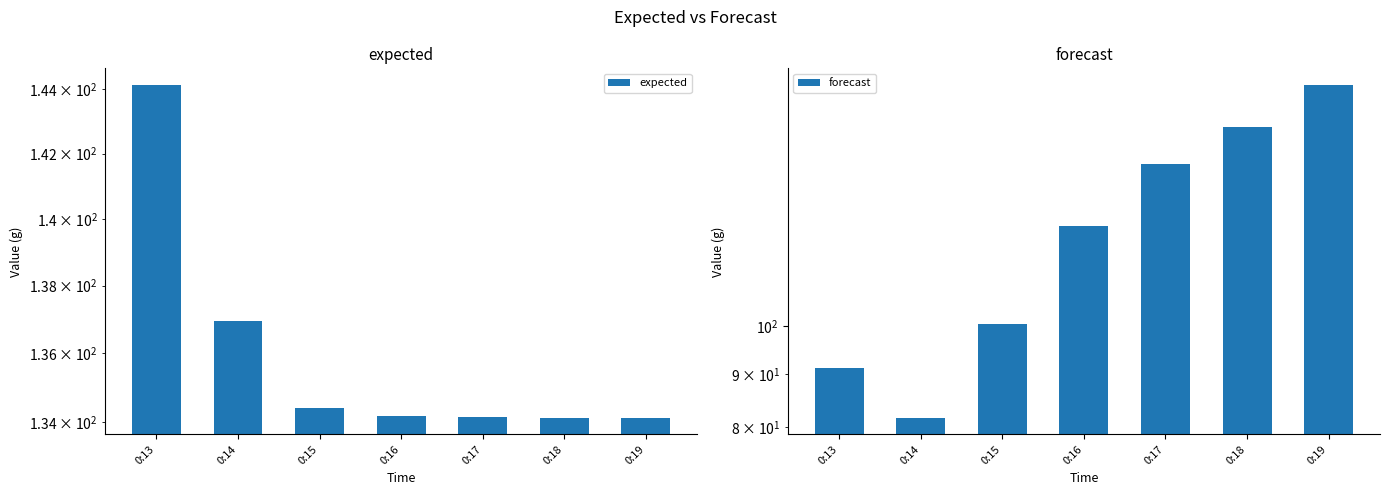

What is the difference between the second highest and second lowest values in the expected series?

2.8